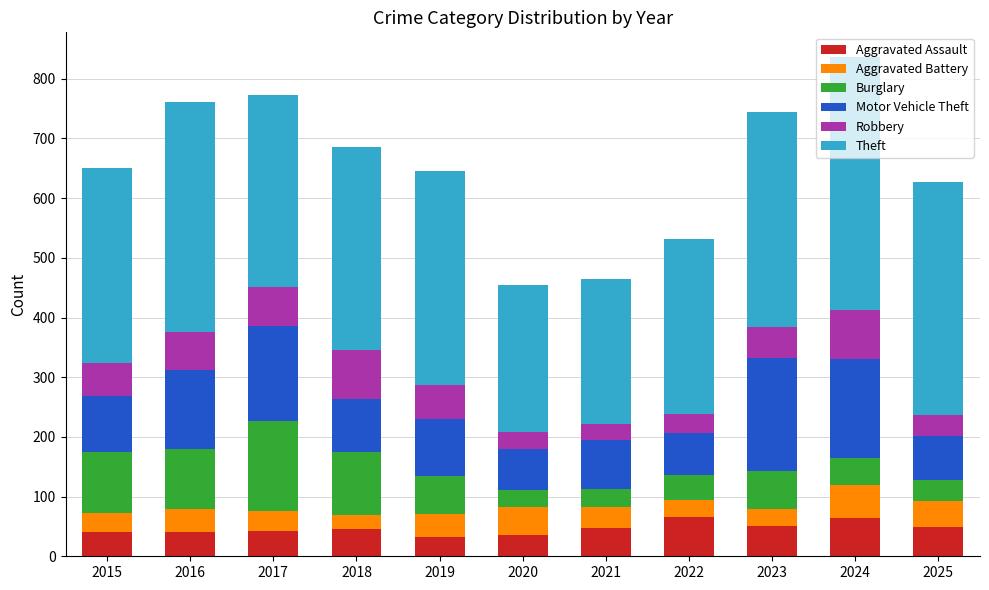

The value of Aggravated Assault at 2024 is 25. True or false?

False